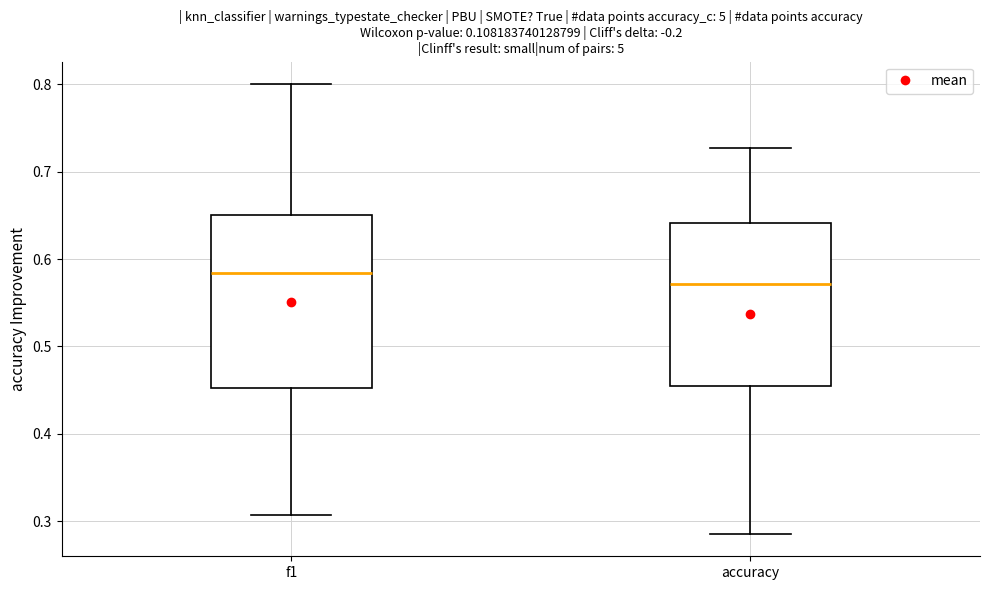

Comparing the boxes themselves (not the whiskers), which one is the tallest?

f1